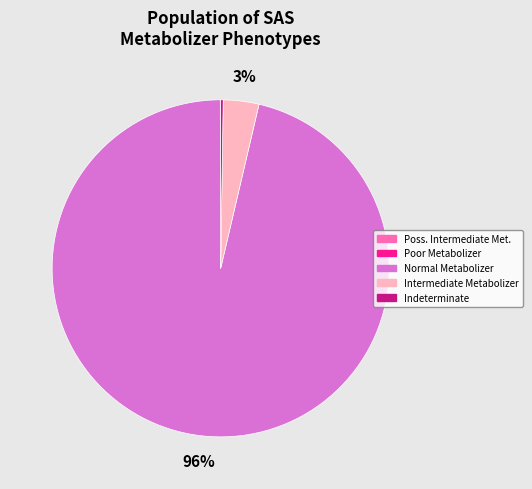

To the nearest percent, what is the average slice percentage?

20%